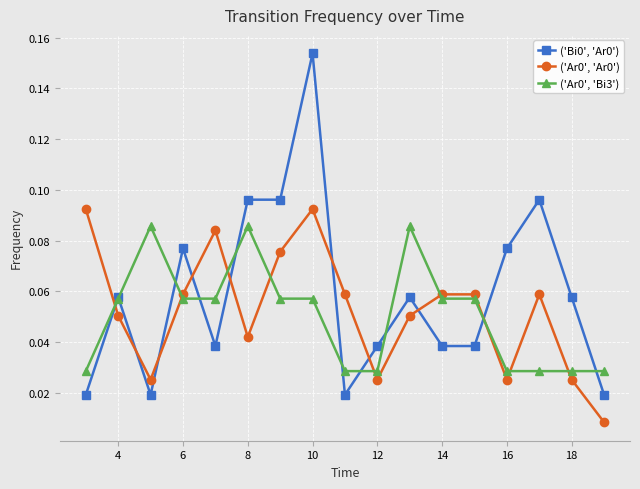

How many interior local valleys does the ('Ar0', 'Ar0') series have?

4